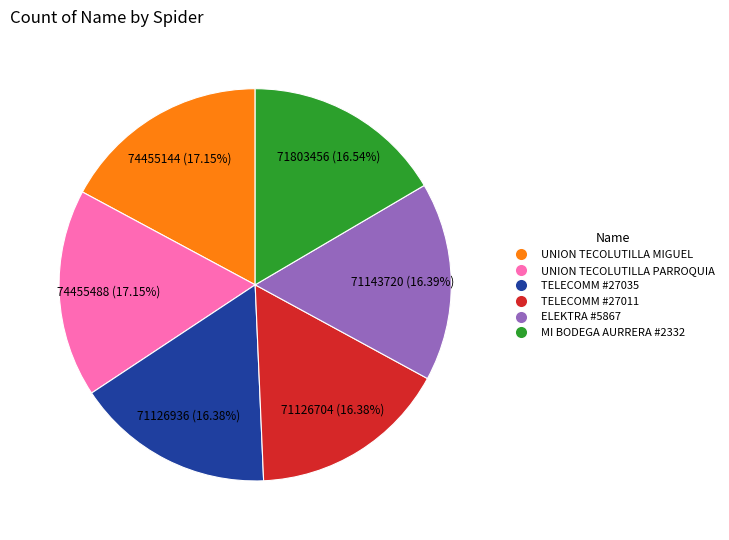

Is there any slice that represents more than half of the pie?

No